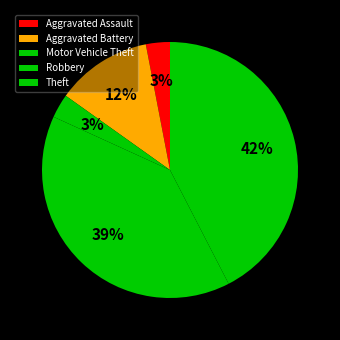

Rank the categories by value from lowest to highest.

Aggravated Assault, Motor Vehicle Theft, Aggravated Battery, Robbery, Theft